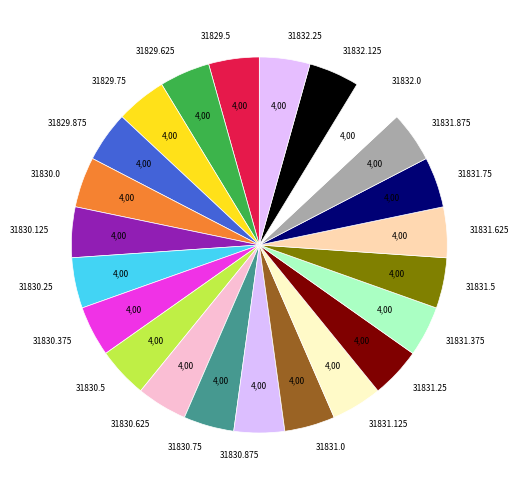

Count the number of slices in the pie.

23